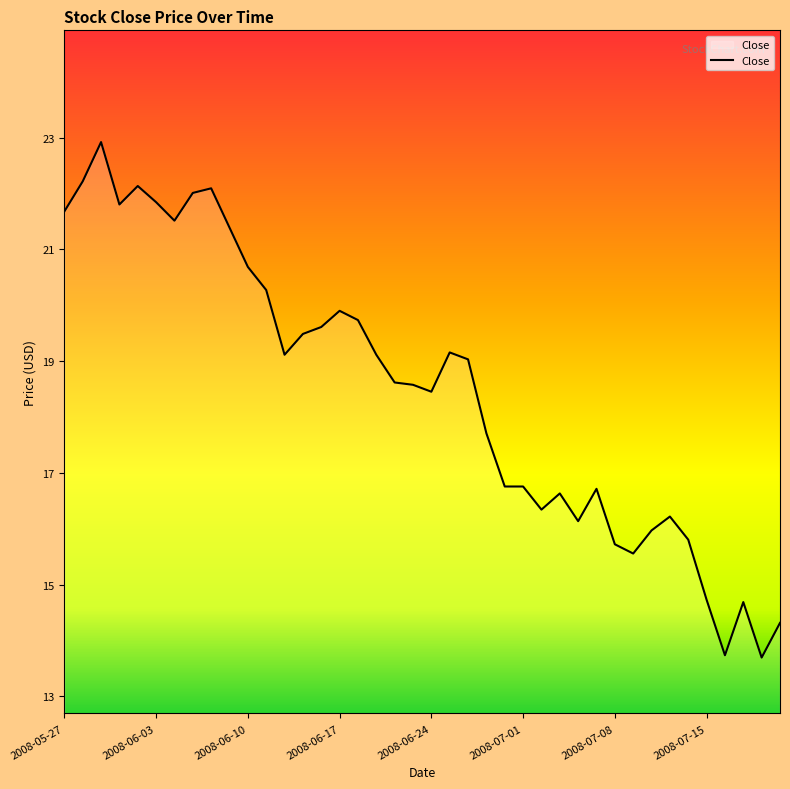

What is the maximum value shown in the chart?

22.9